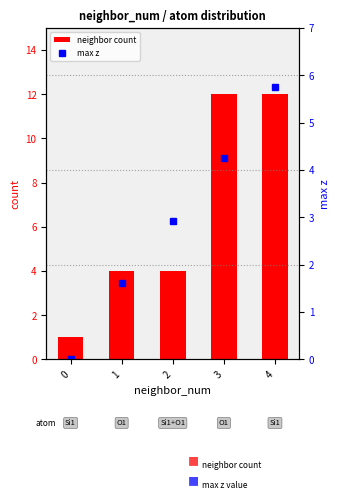

Which series has the largest total across all categories?

neighbor count